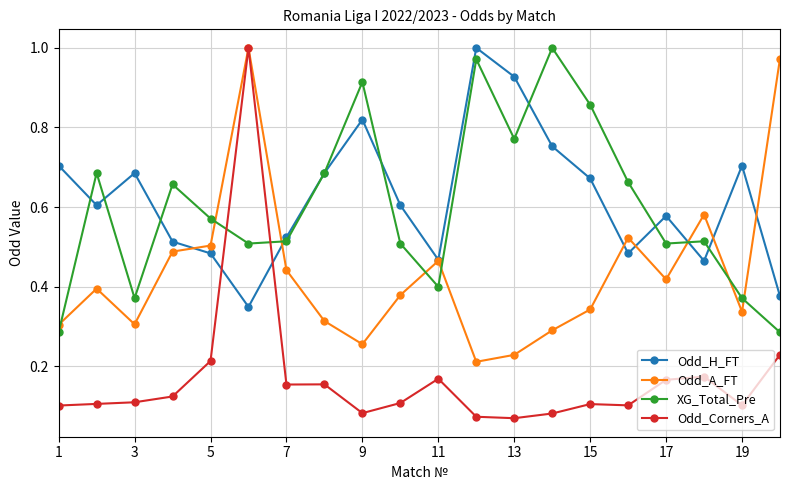

Count the number of data series in this chart.

4